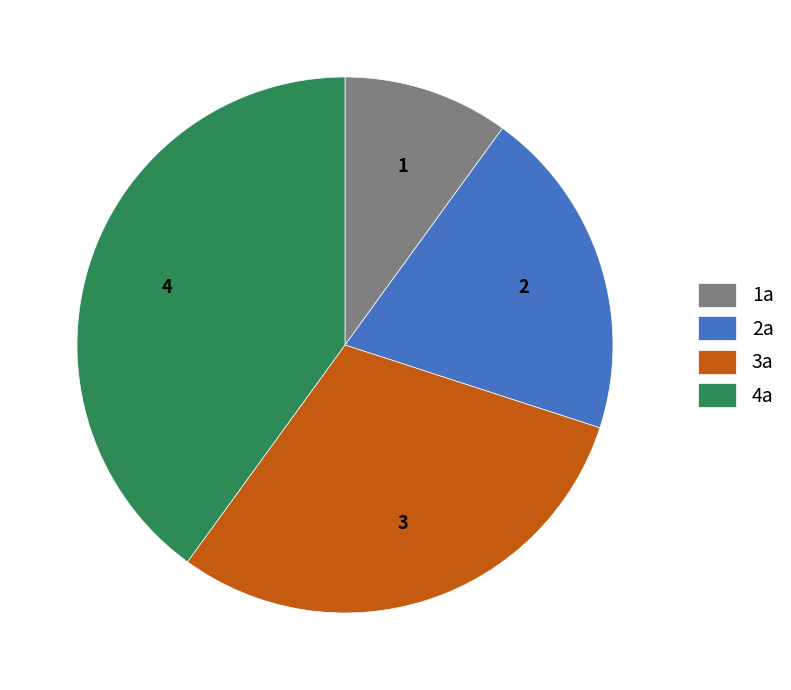

True or false: 2a accounts for 20% of the total.

True